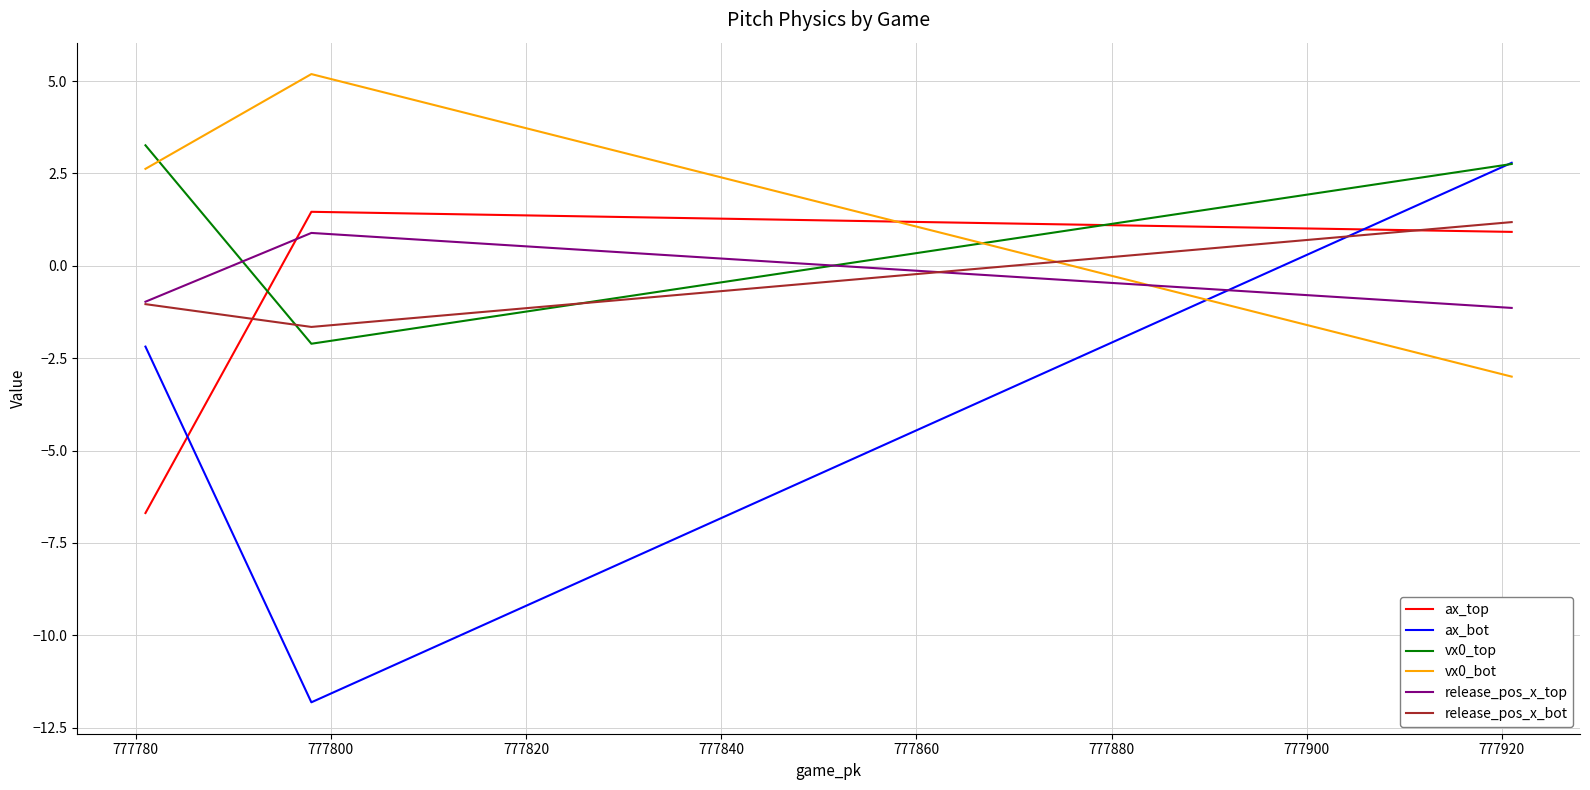

Which series has the widest spread of values?

ax_bot